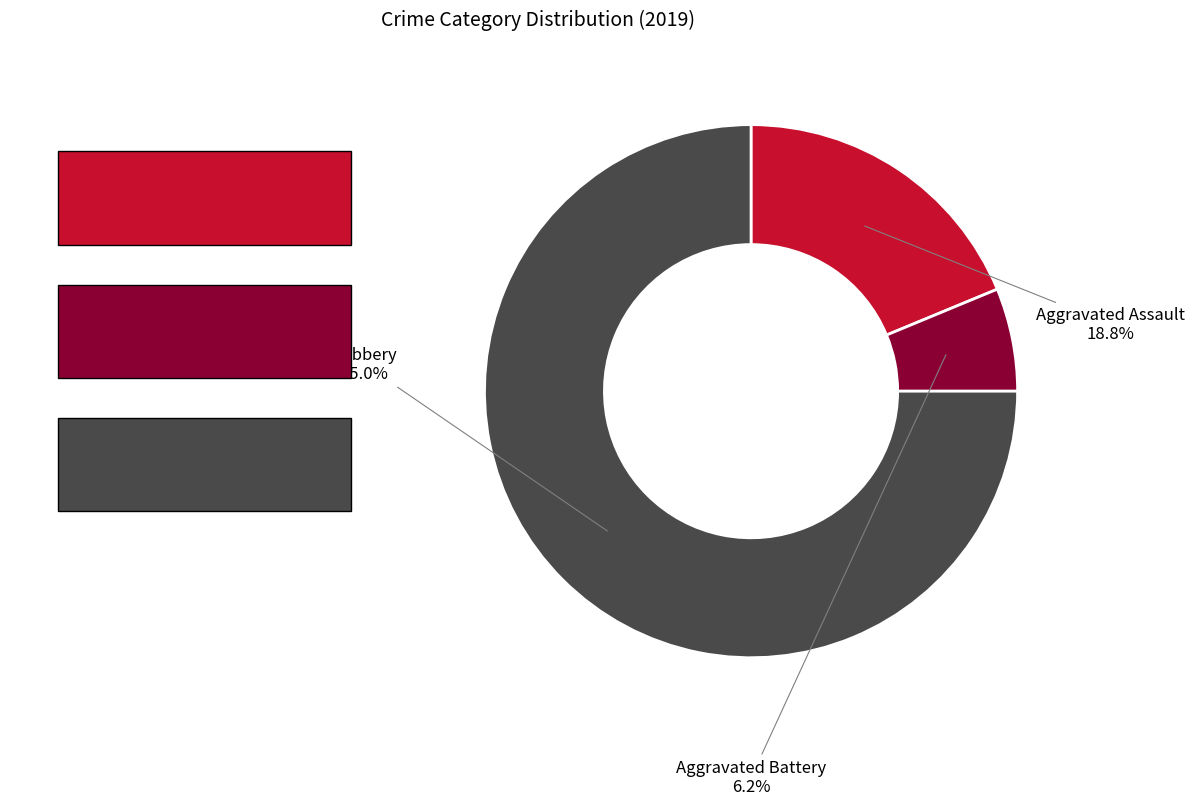

To the nearest percent, what is the difference between the Aggravated Assault and Robbery slice percentages?

56%